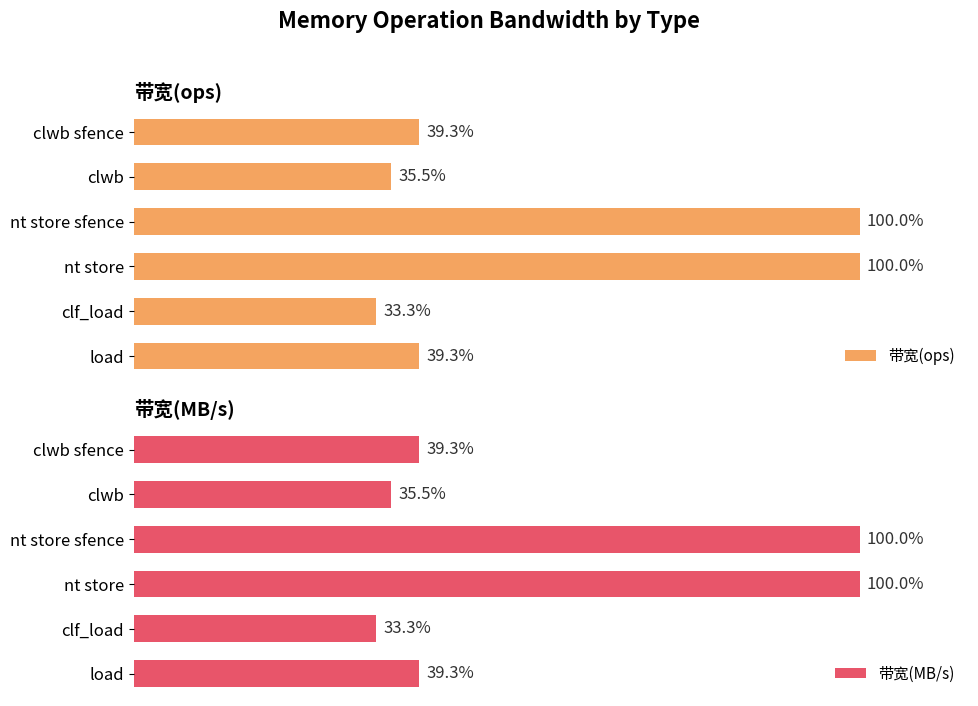

Does the chart contain stacked bars?

No